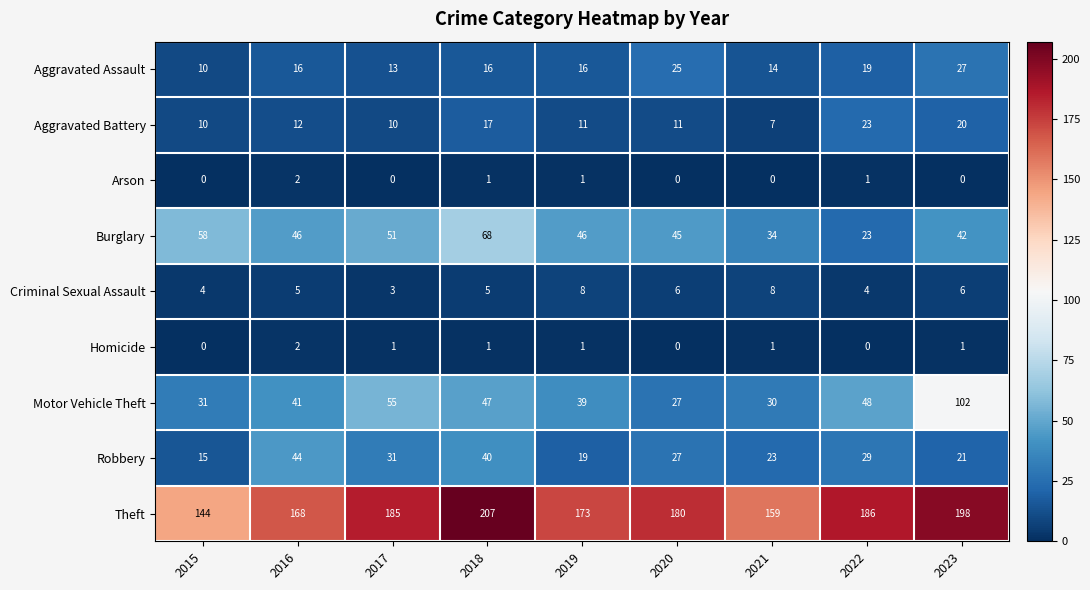

At which label does Homicide first exceed 1?

2016